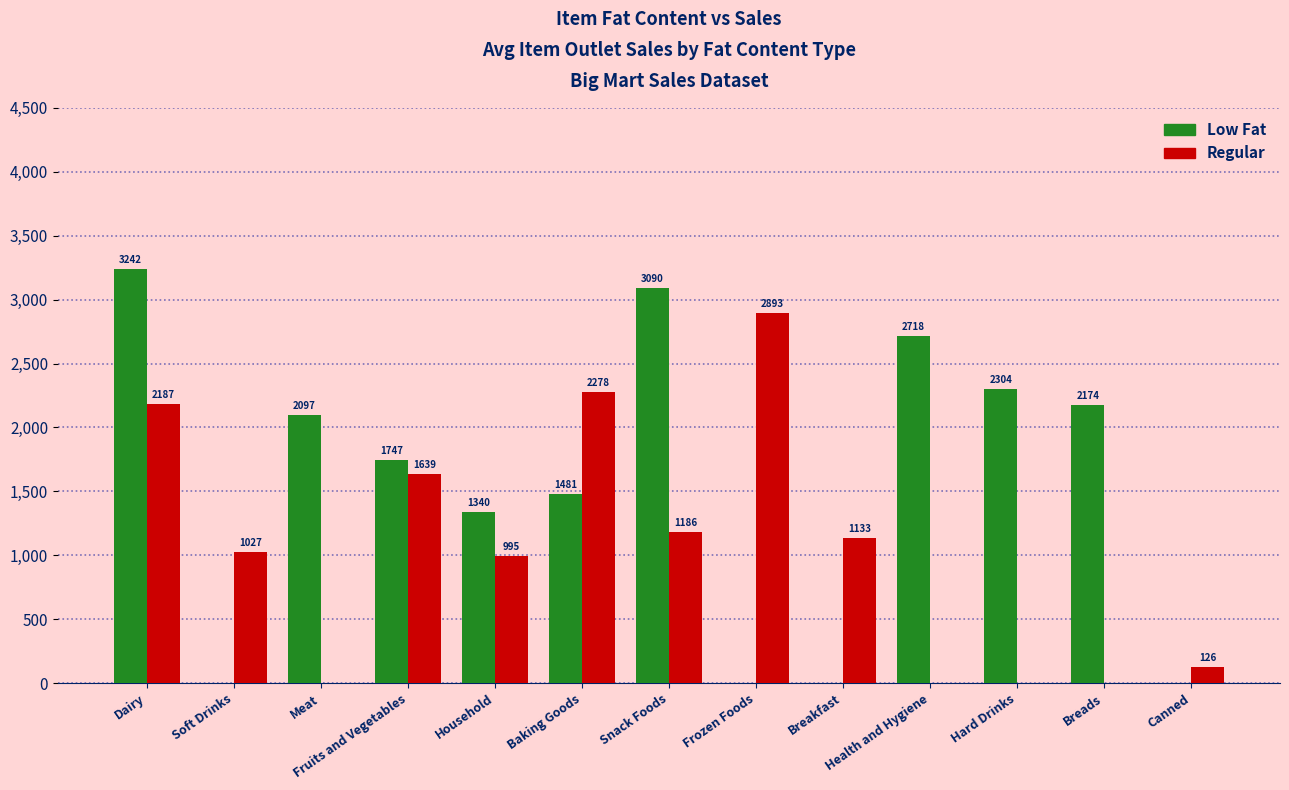

Which series has the widest spread of values?

Low Fat